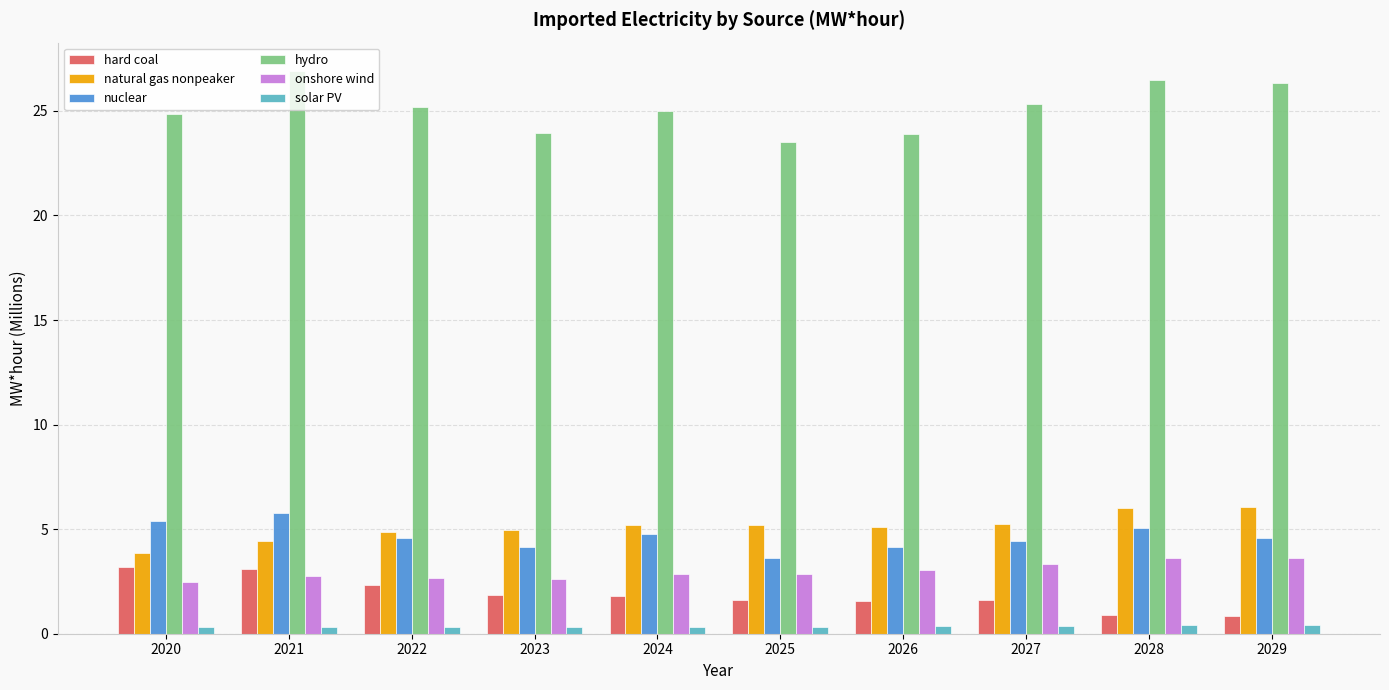

What are all the series names shown in the legend?

hard coal, natural gas nonpeaker, nuclear, hydro, onshore wind, solar PV